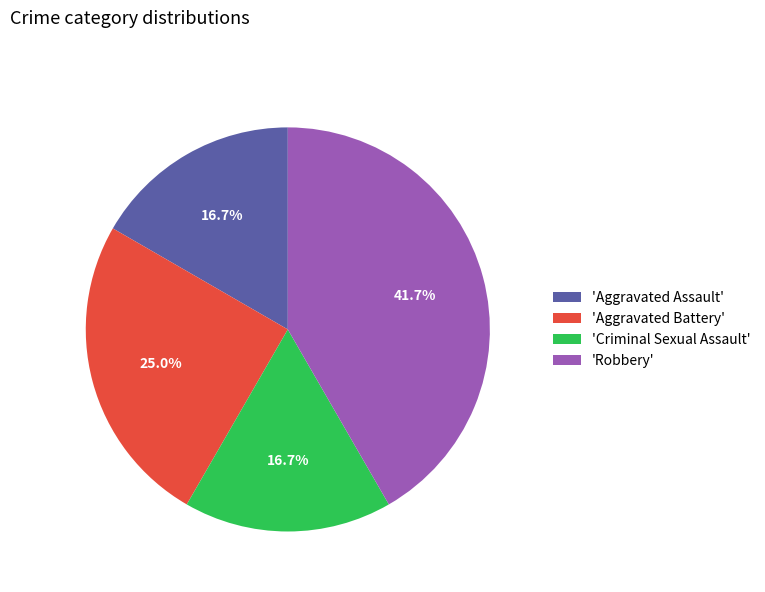

To the nearest percent, what is the difference between the largest and smallest slice percentages?

25%